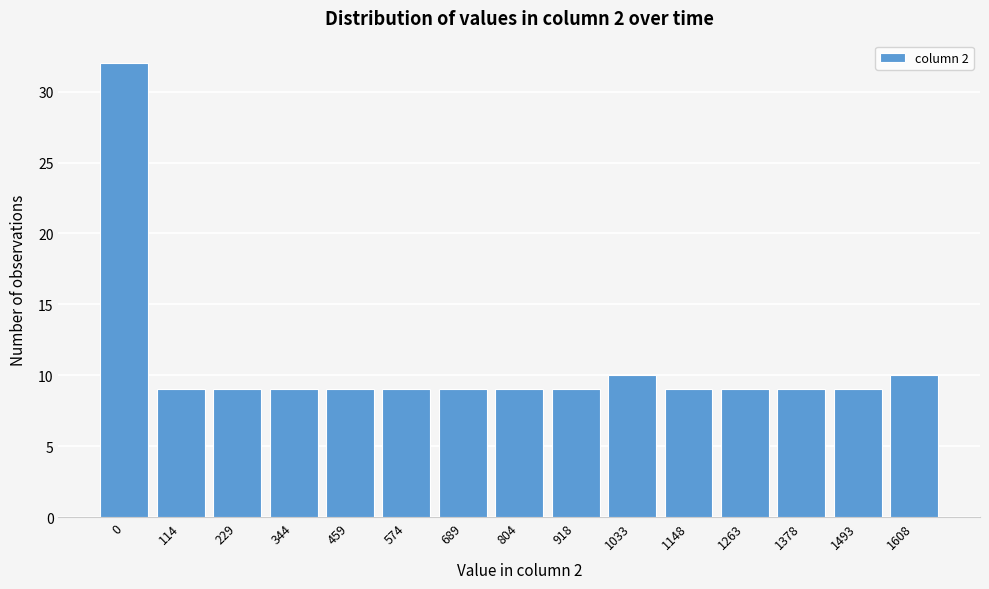

Reading left to right, transcribe all the data shown in this chart.

0=32	114=9	229=9	344=9	459=9	574=9	689=9	804=9	918=9	1033=10	1148=9	1263=9	1378=9	1493=9	1608=10